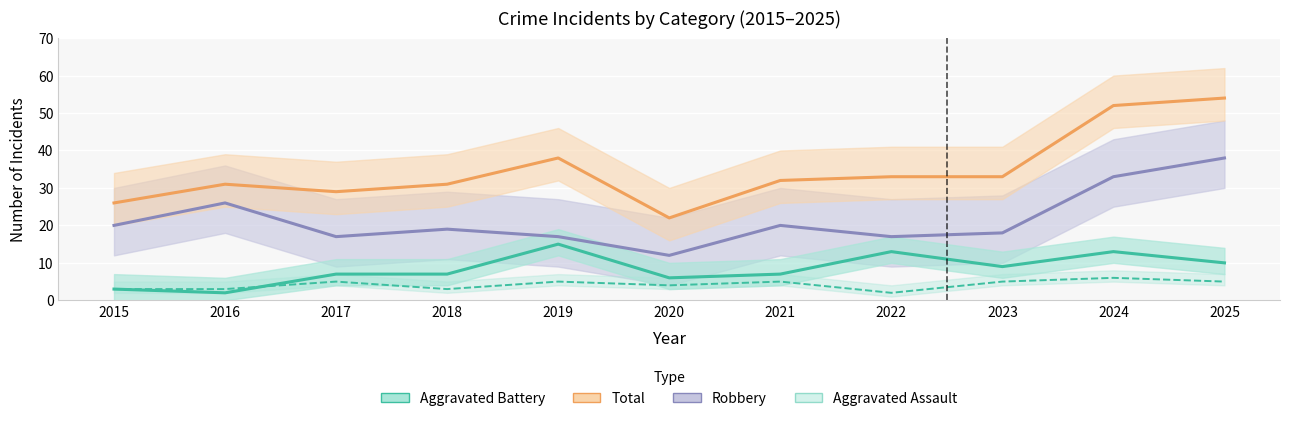

How many lines are shown in the chart?

4